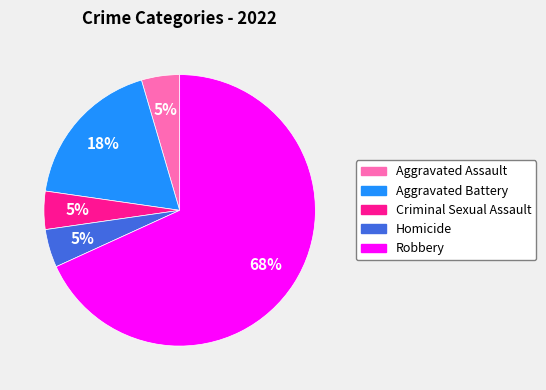

Is Criminal Sexual Assault the majority of the pie?

No